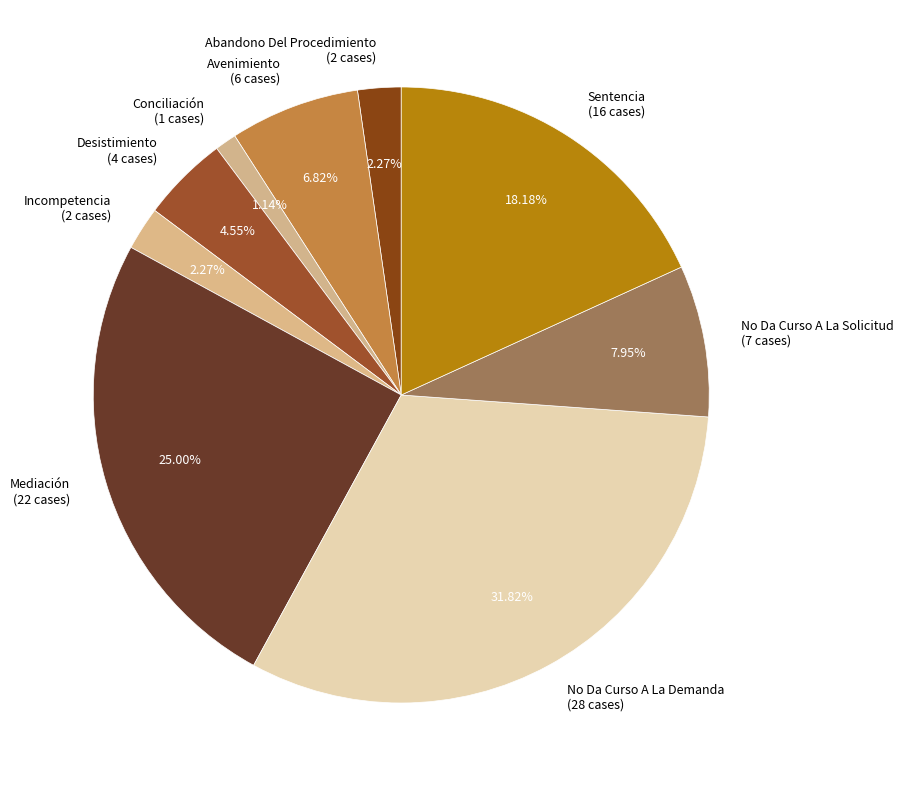

Does Avenimiento account for over 50% of the chart?

No